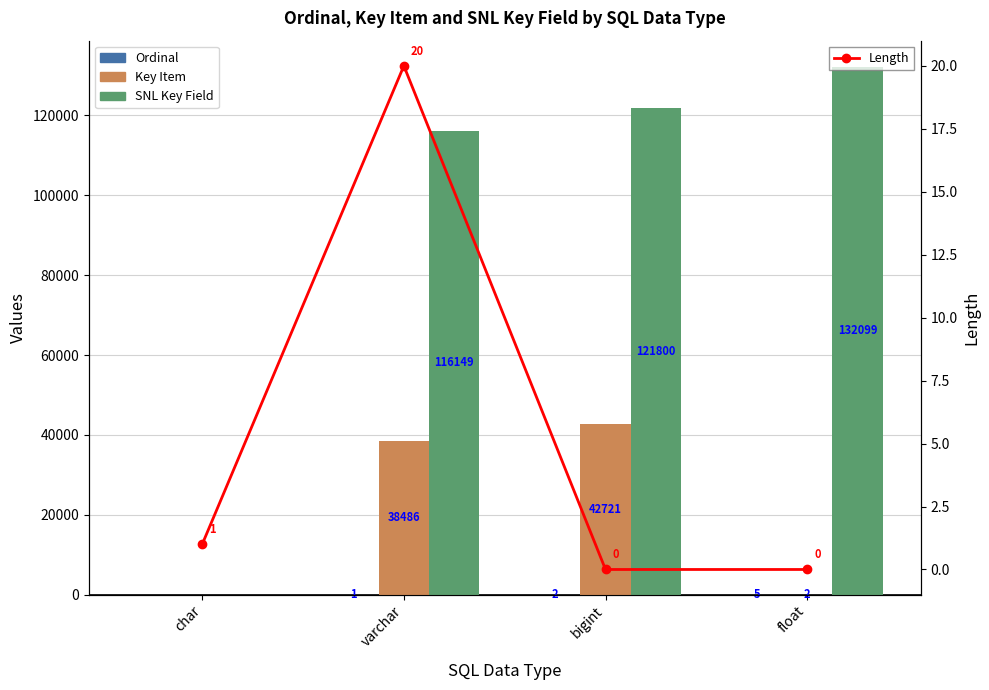

What position from the right is varchar?

3